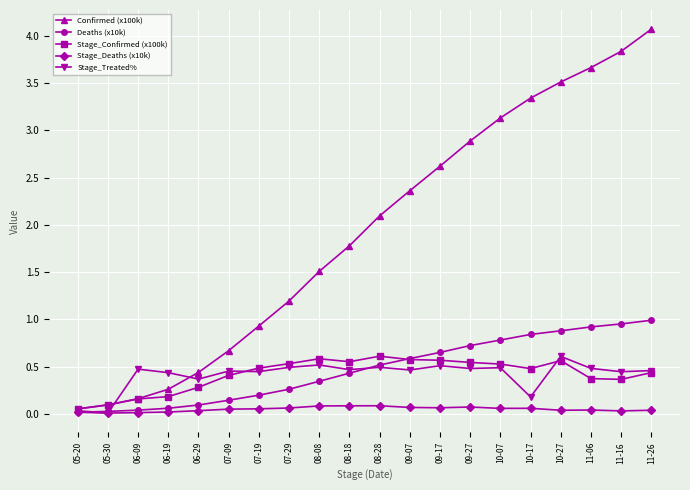

What is the label of the 17th point from the left?

10-27